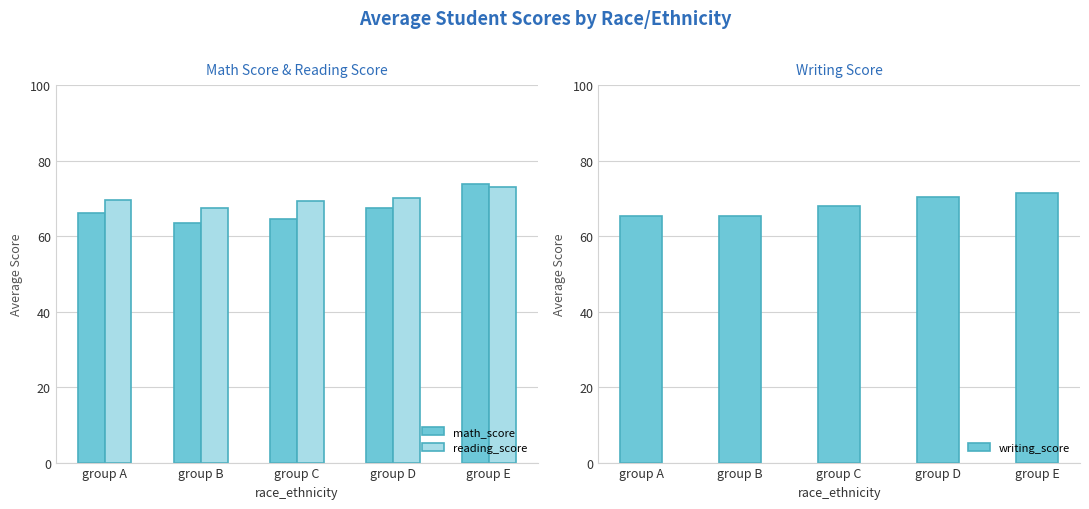

What is the average value of the writing_score series?

68.1